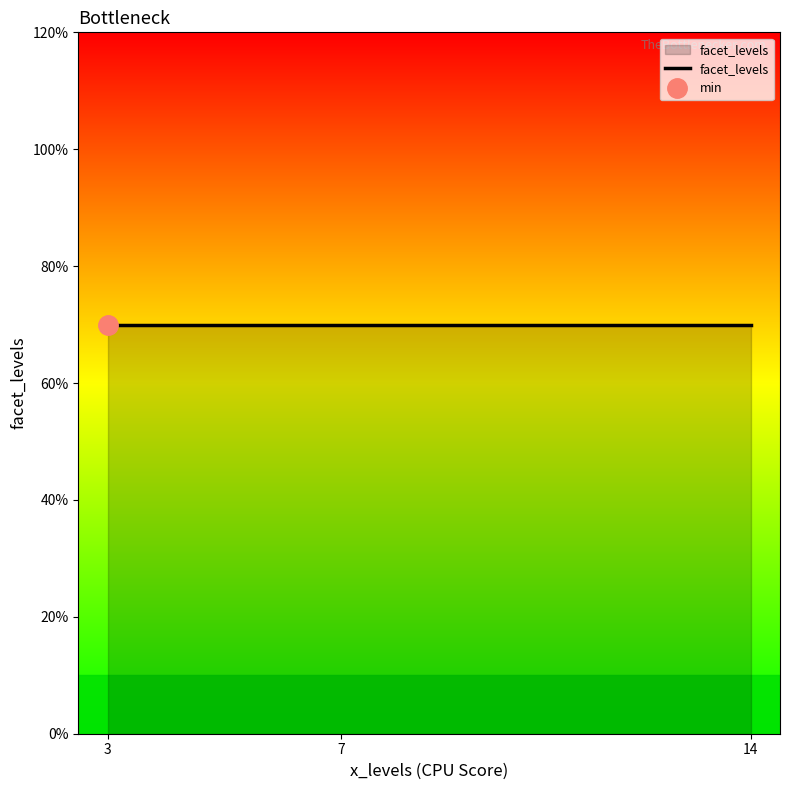

Where is the first local minimum?

3